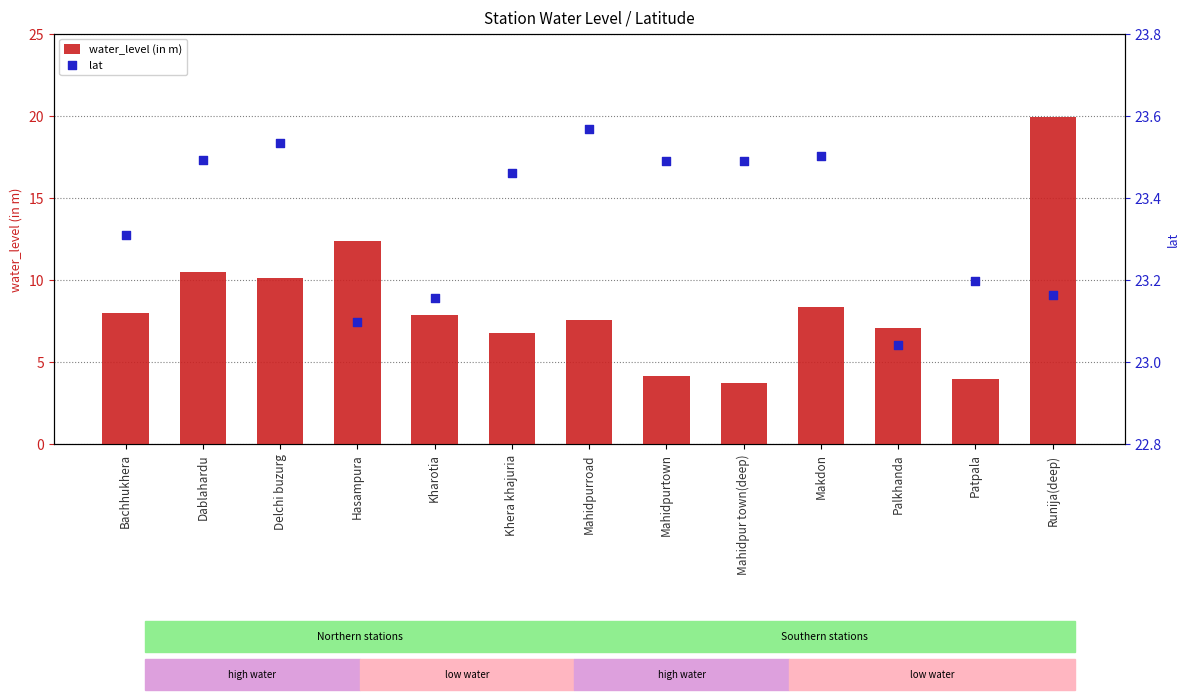

Which series reaches the minimum Y coordinate?

water_level (in m)